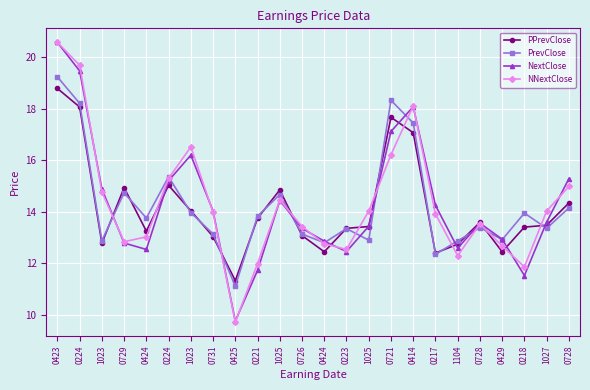

True or false: NextClose has a value of 14.9 at 1023.

True